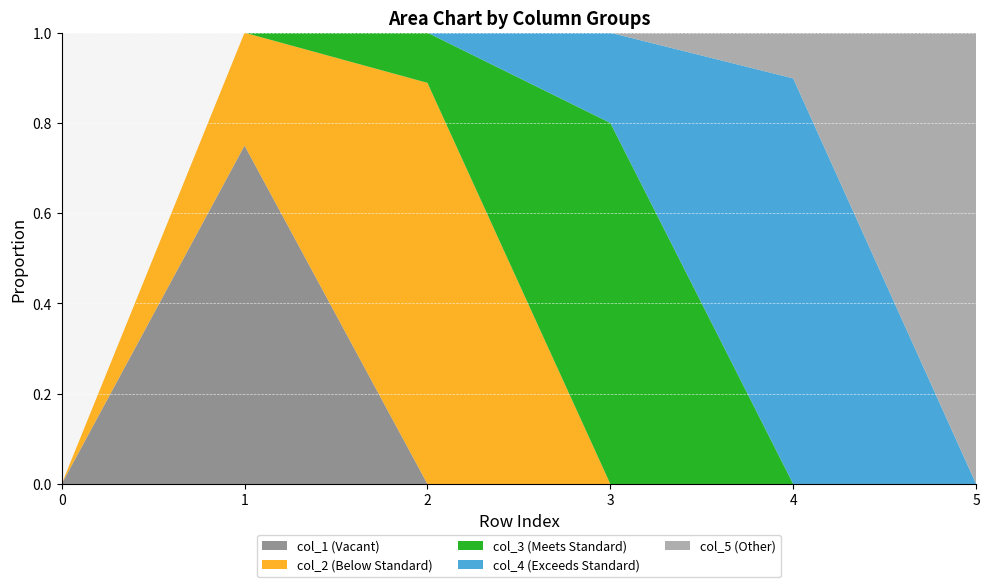

Reading left to right, transcribe all the data shown in this chart.

col_1: 0=0.0	1=0.8	2=0.0	3=0.0	4=0.0	5=0.0
col_2: 0=0.0	1=0.2	2=0.9	3=0.0	4=0.0	5=0.0
col_3: 0=0.0	1=0.0	2=0.1	3=0.8	4=0.0	5=0.0
col_4: 0=0.0	1=0.0	2=0.0	3=0.2	4=0.9	5=0.0
col_5: 0=0.0	1=0.0	2=0.0	3=0.0	4=0.1	5=1.0